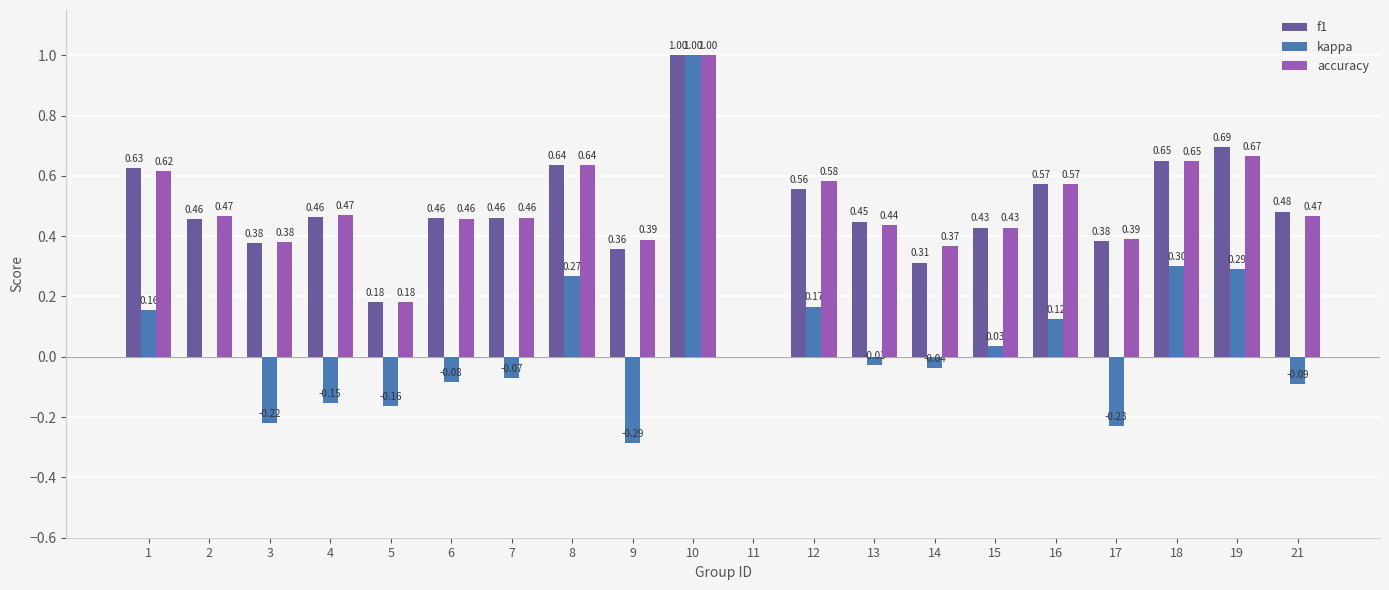

At which label is f1 closest to 0?

11